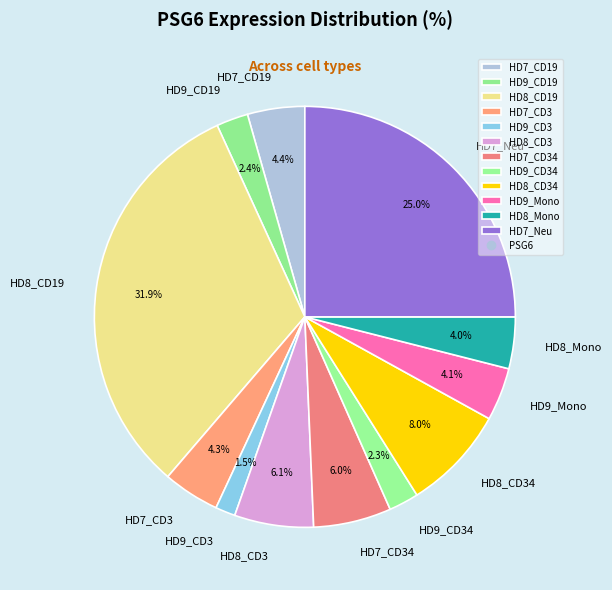

Between HD9_CD19 and HD7_Neu, which is larger?

HD7_Neu